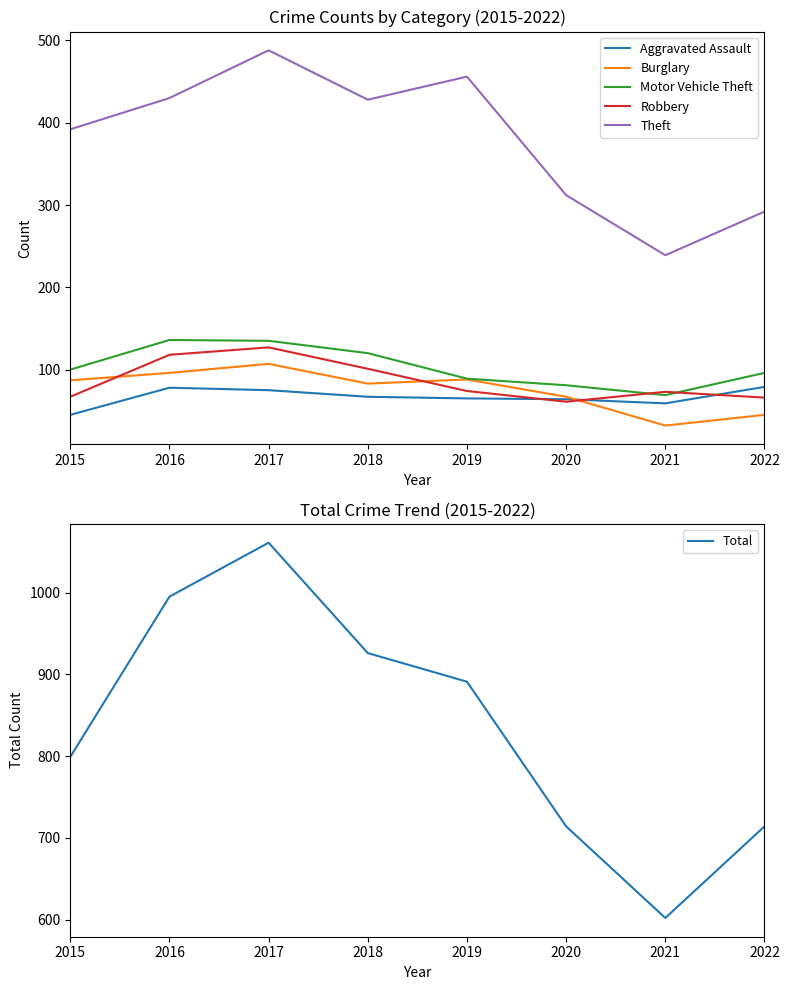

The value of Motor Vehicle Theft at 2017 is 216. True or false?

False